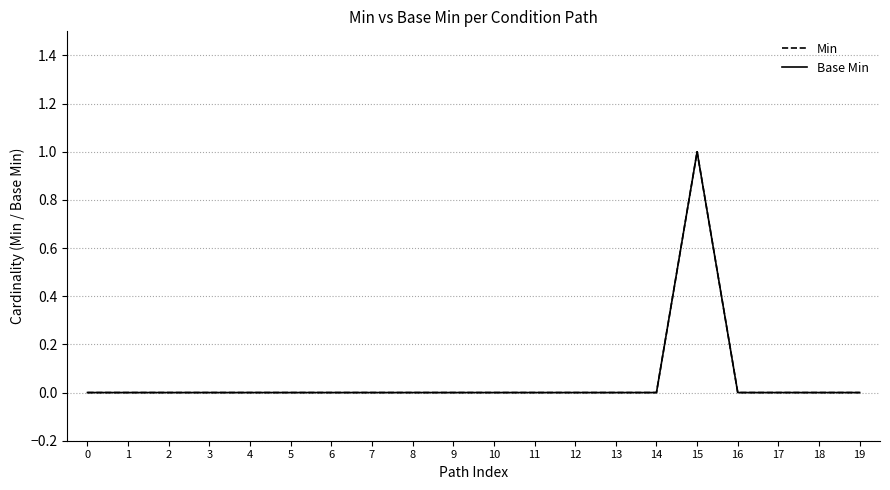

Does the chart have visible grid lines?

Yes